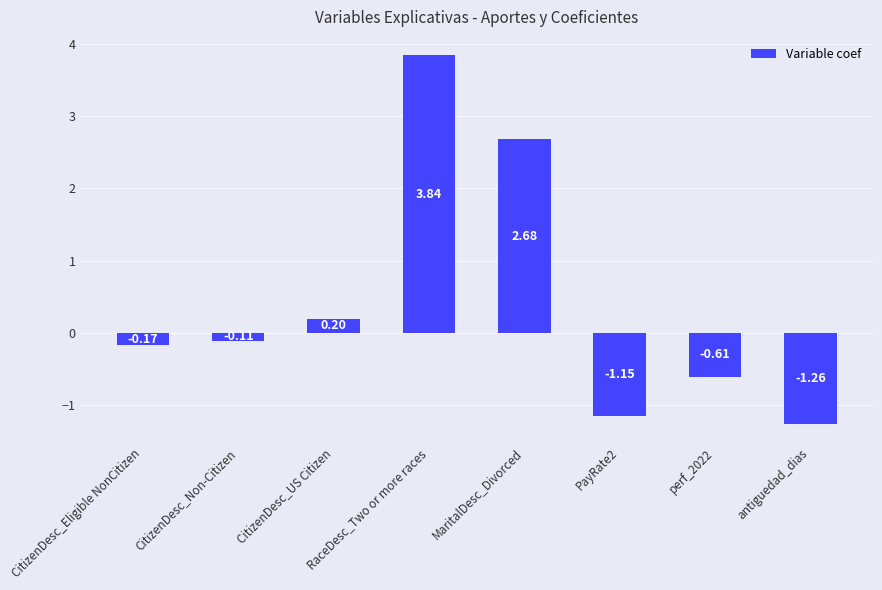

At which category does the chart reach its minimum across all series?

antiguedad_dias